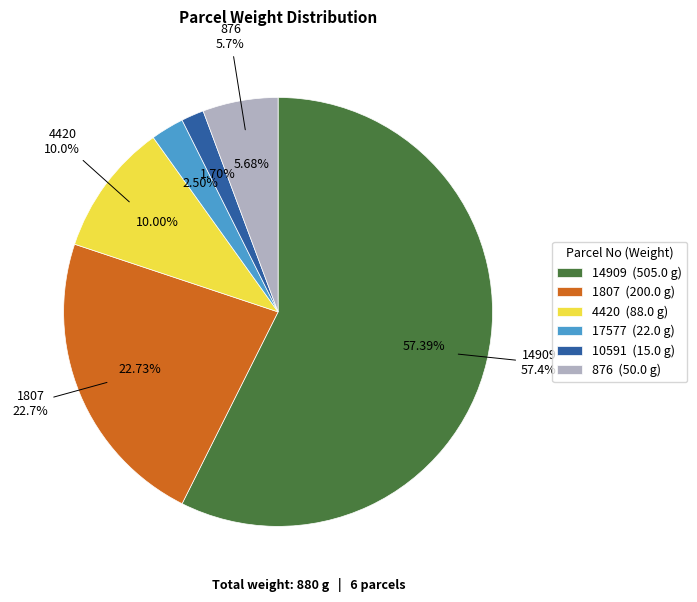

To the nearest percent, what is the combined percentage of 10591 and 17577?

4%